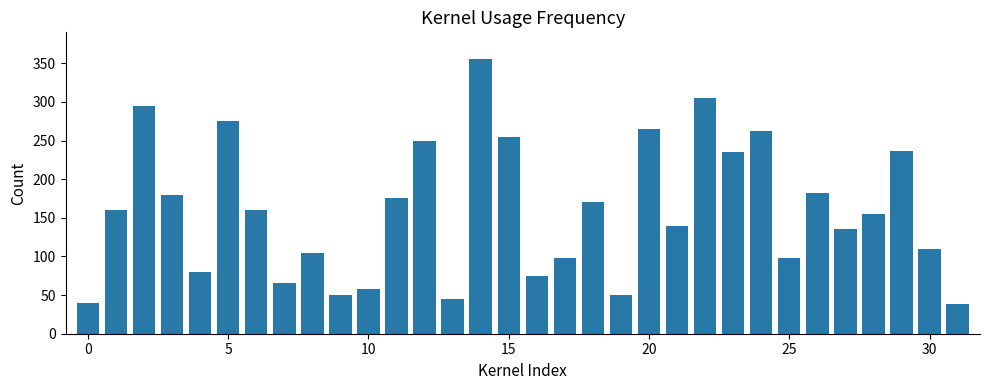

What is the difference between the second highest and second lowest values?

265